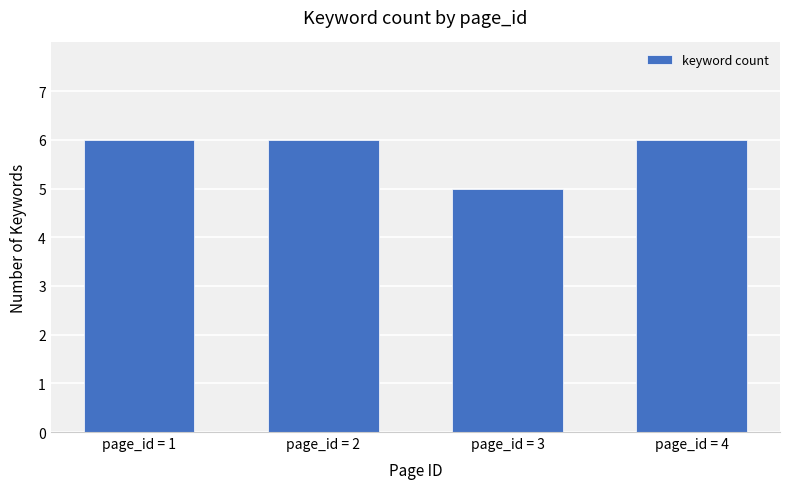

Between page_id = 3 and page_id = 4, which is larger?

page_id = 4